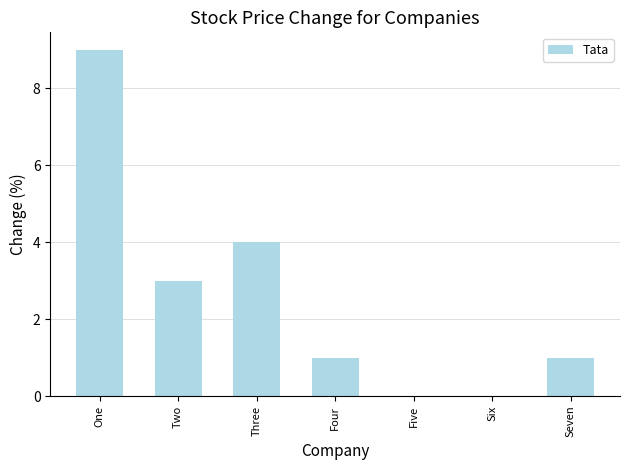

The chart shows a value of 0 at Five. True or false?

True